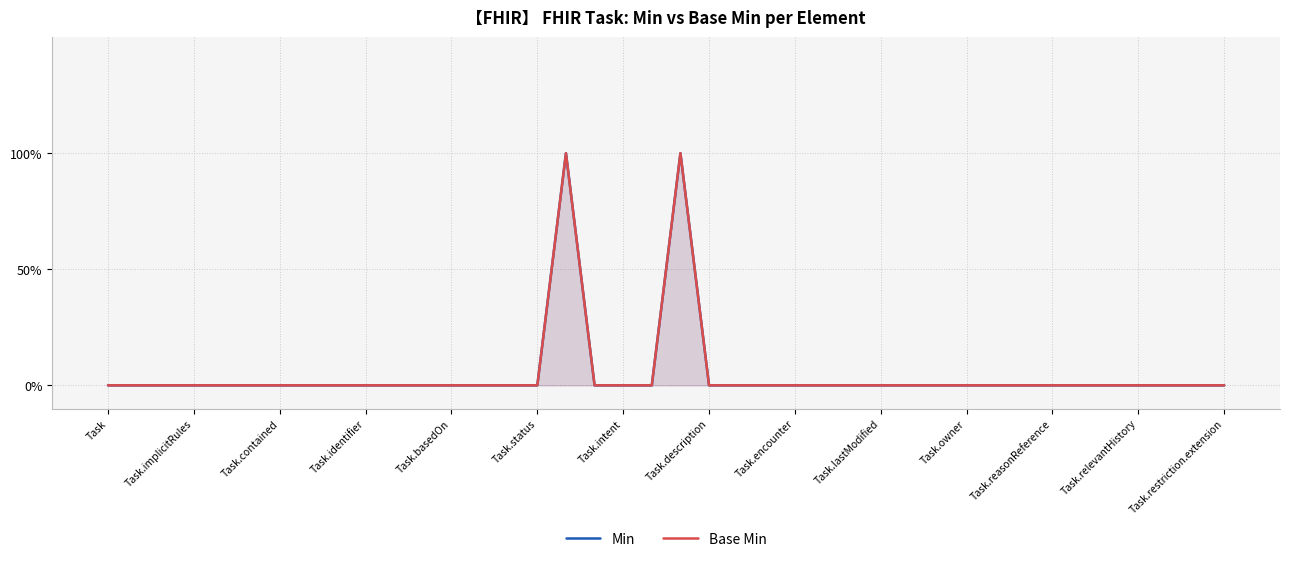

Is it true that Base Min equals 0 at 25?

False